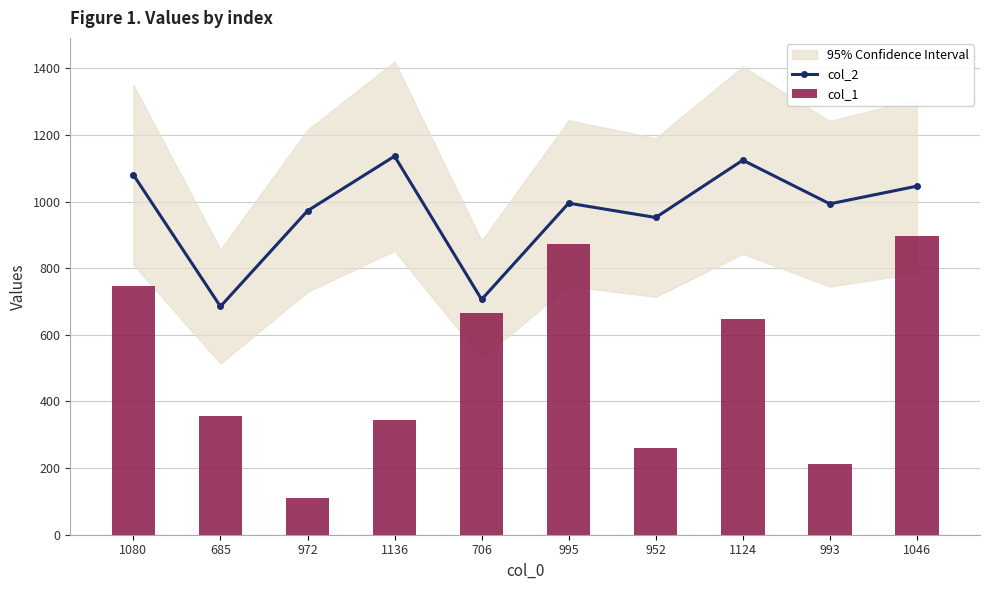

What position from the right is 685?

9